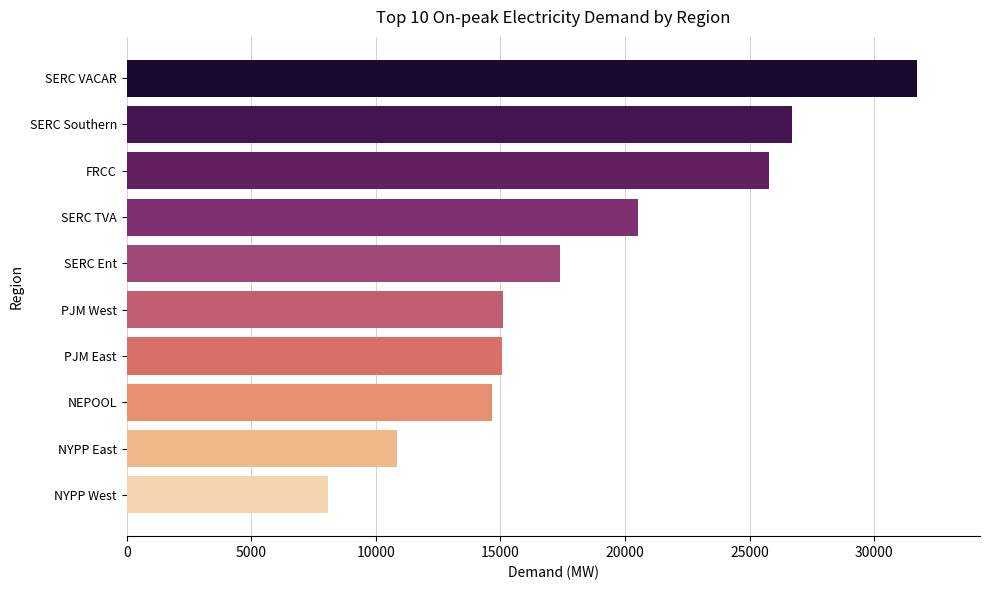

At which label is the value closest to 19893?

SERC TVA